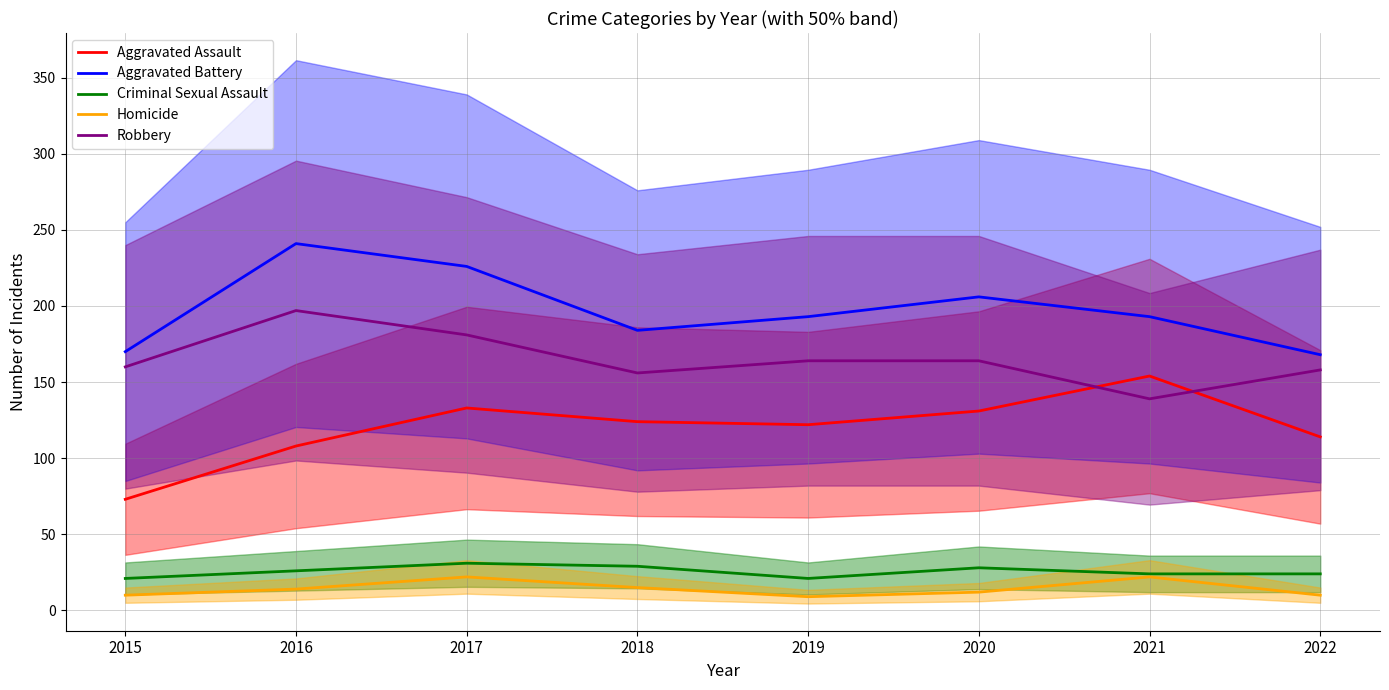

Does the chart display data point markers on the line(s)?

No